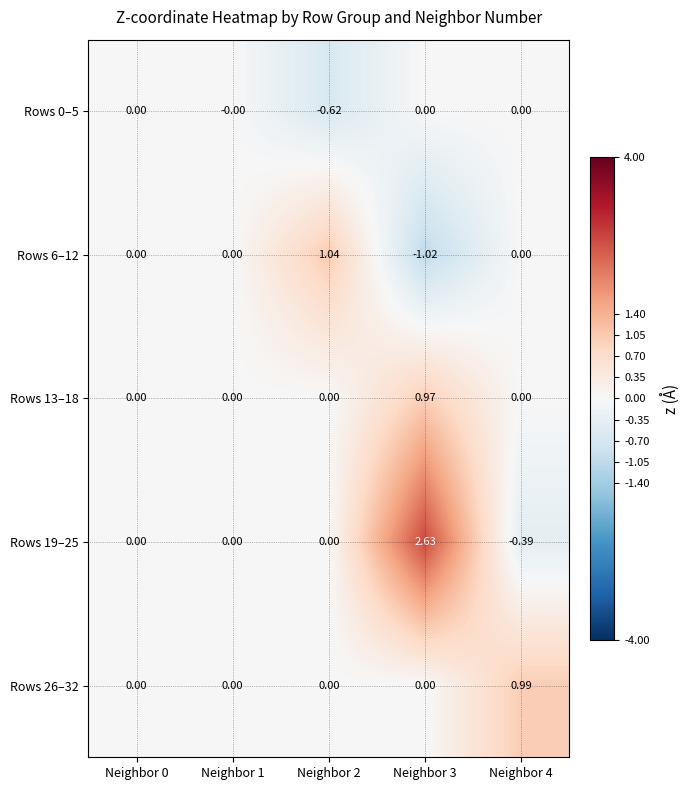

Is the value of Rows 19–25 at Neighbor 3 greater than the value of Rows 6–12 at Neighbor 1?

Yes